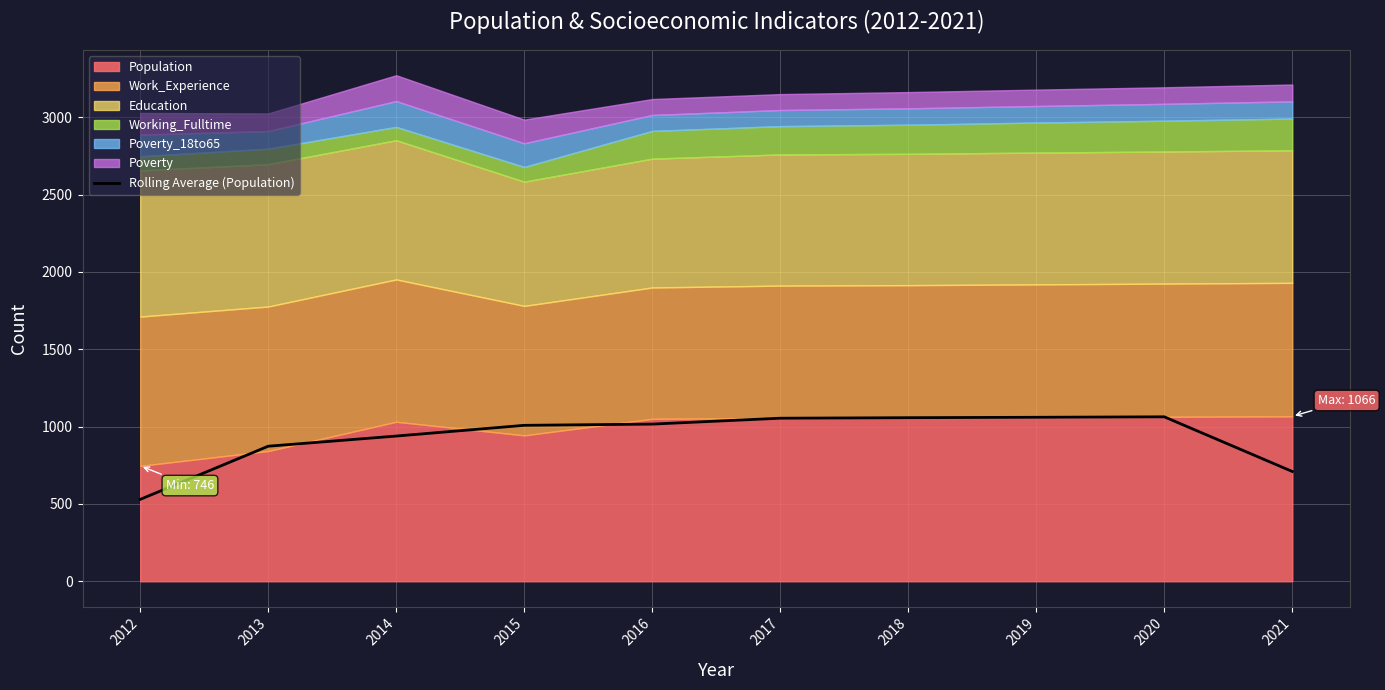

The value of Rolling Average (Population) at 2020 is 1063.0. True or false?

True